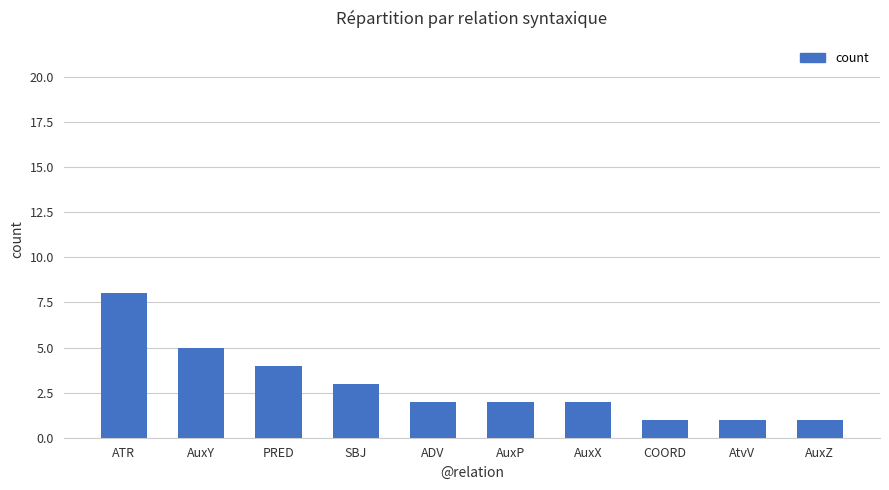

Reading left to right, transcribe all the data shown in this chart.

8	5	4	3	2	2	2	1	1	1